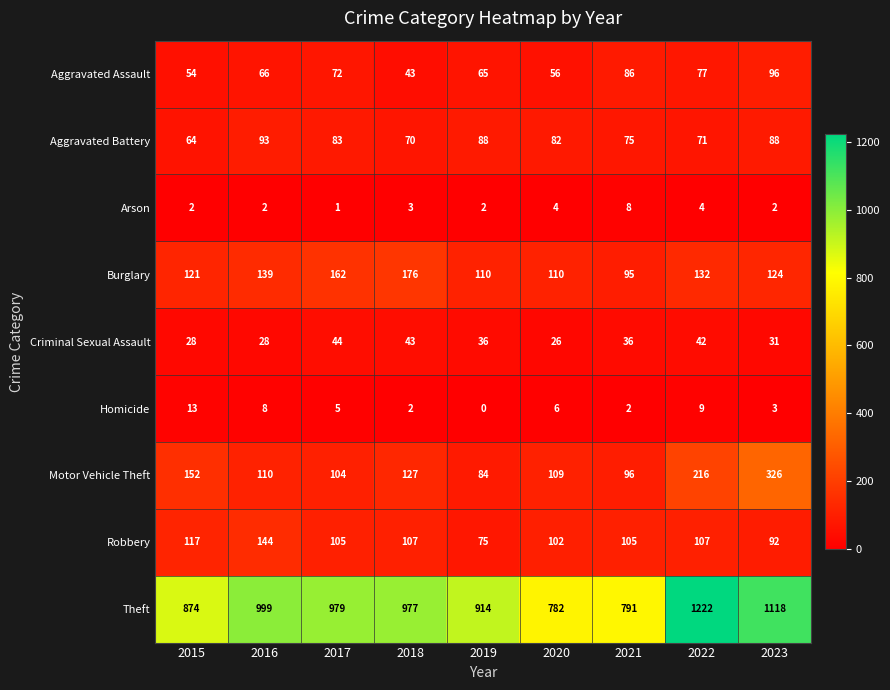

How many distinct data groups are displayed?

9